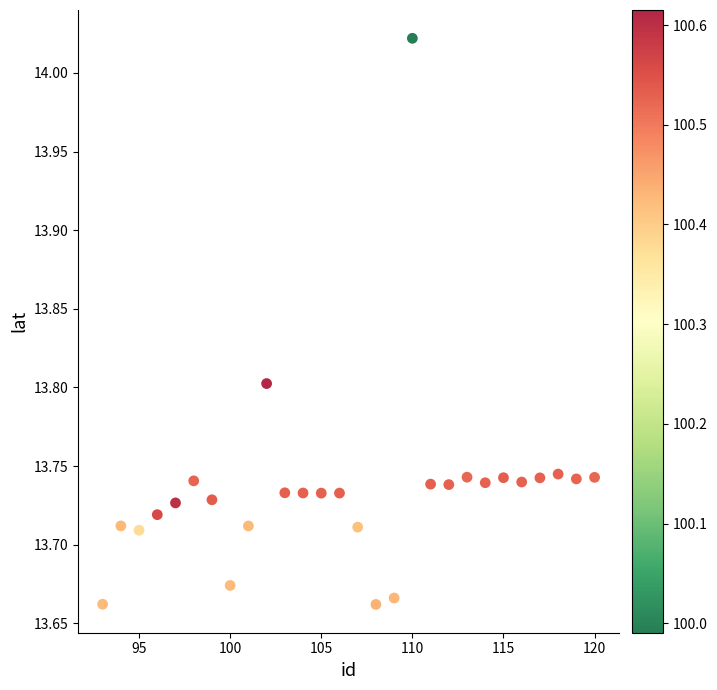

What is the range of X values (max minus min)?

27.0